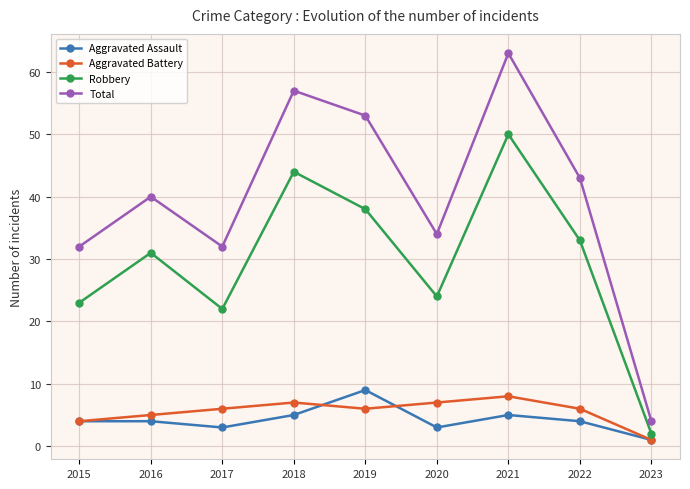

Which series has the widest spread of values?

Total